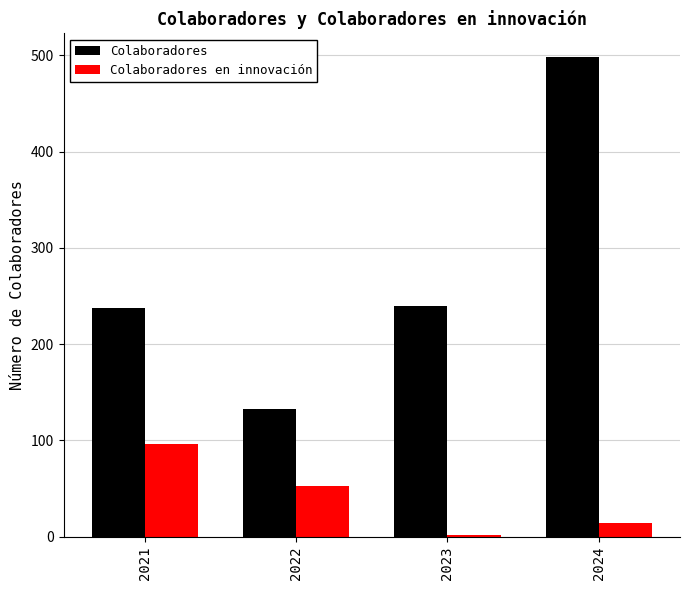

How many data points in Colaboradores en innovación are less than 53?

2